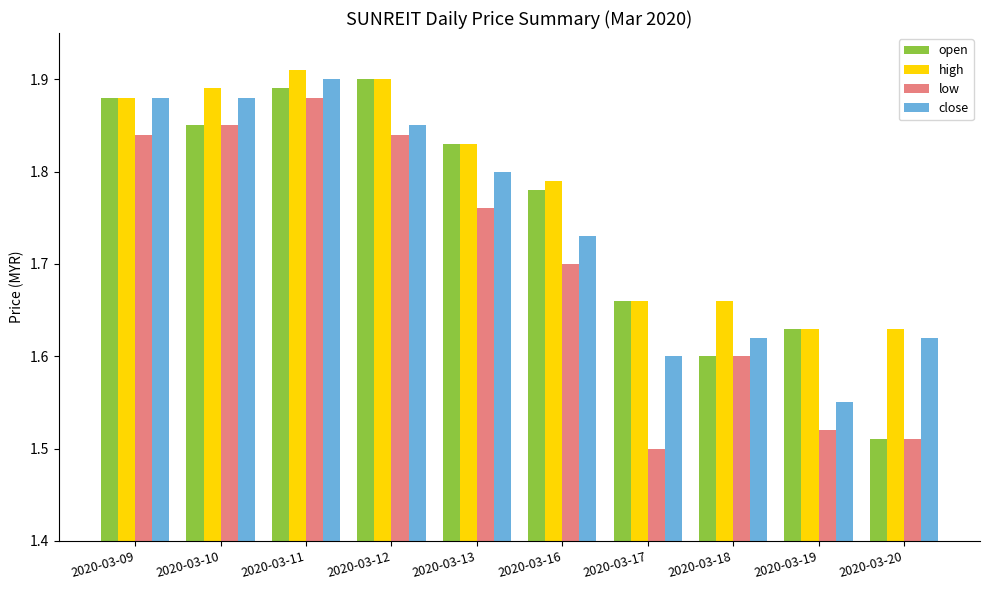

Count the close values in the range 1 to 2.

10